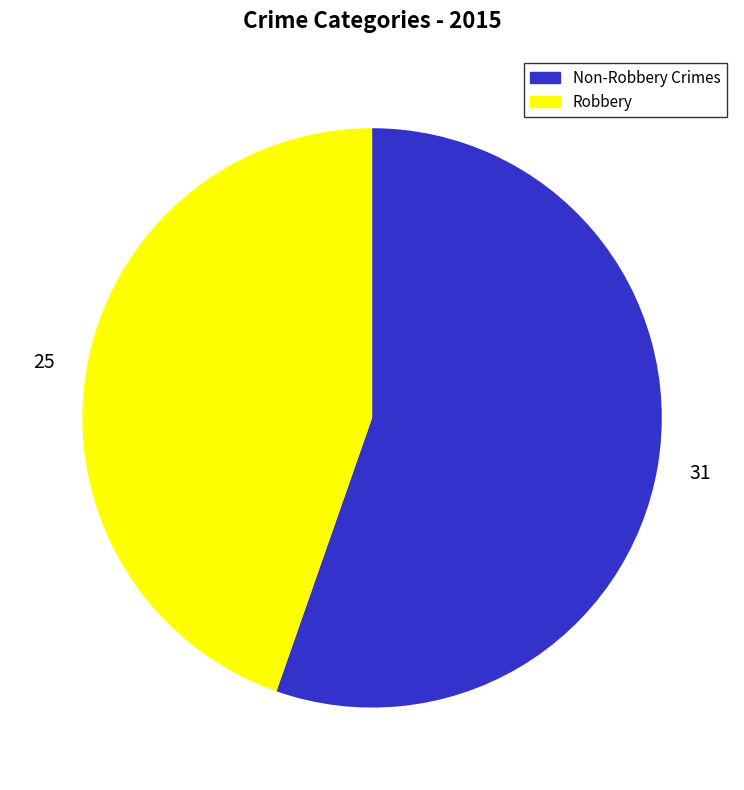

Does any single category account for the majority?

Yes